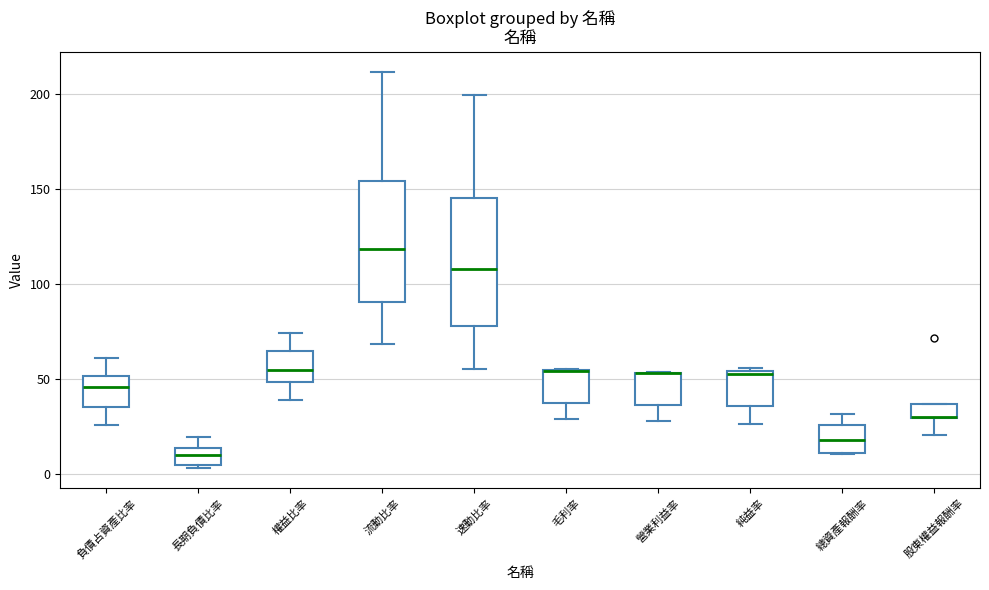

Where is the lower edge of the box for 毛利率 on the y-axis? The values are not printed on the chart, so give them approximately, as read against the axis.

35